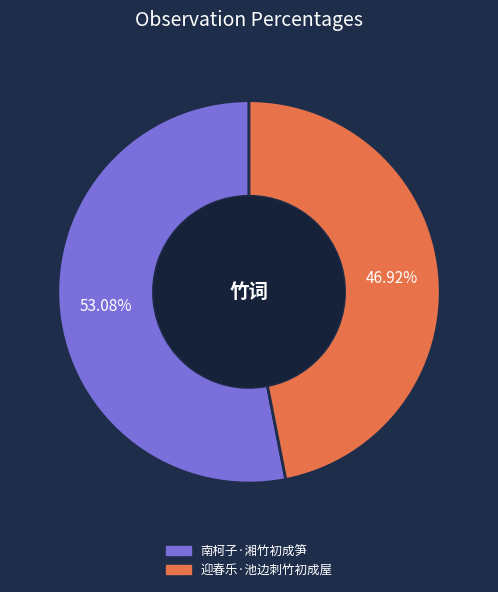

To the nearest percent, what is the difference between the 南柯子·湘竹初成笋 and 迎春乐·池边刺竹初成屋 slice percentages?

6%